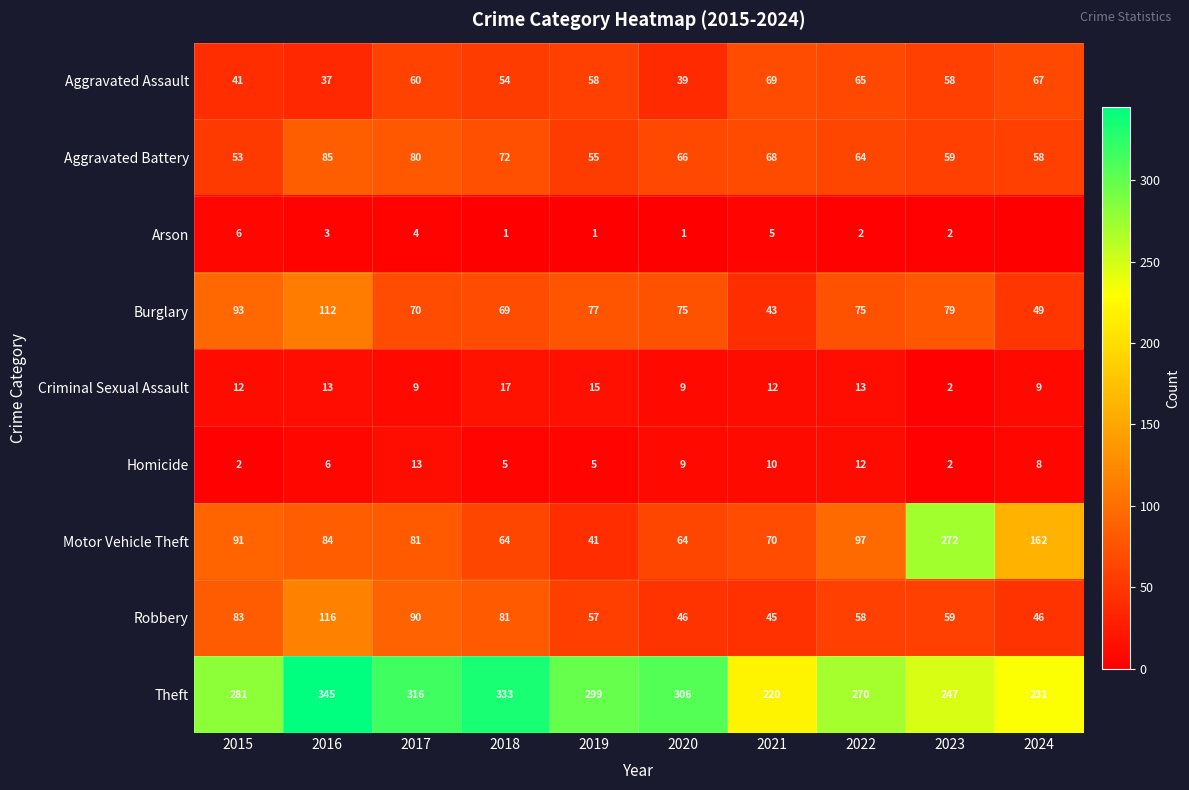

What is the total value across all series at 2016?

801